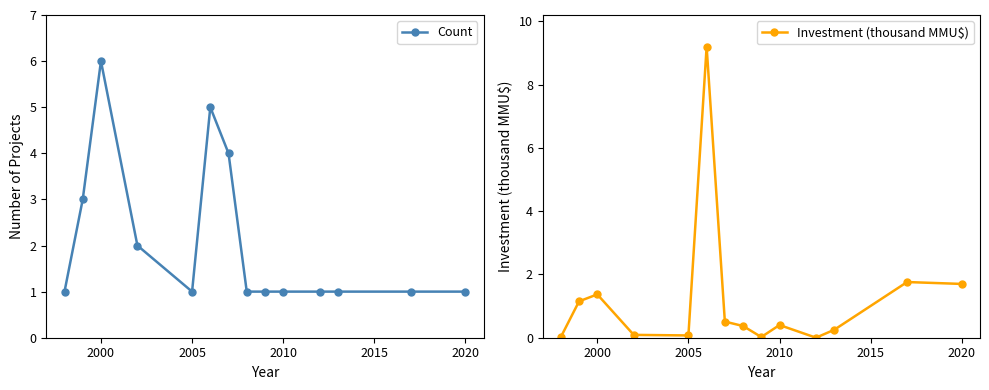

What is the maximum value for Count?

6